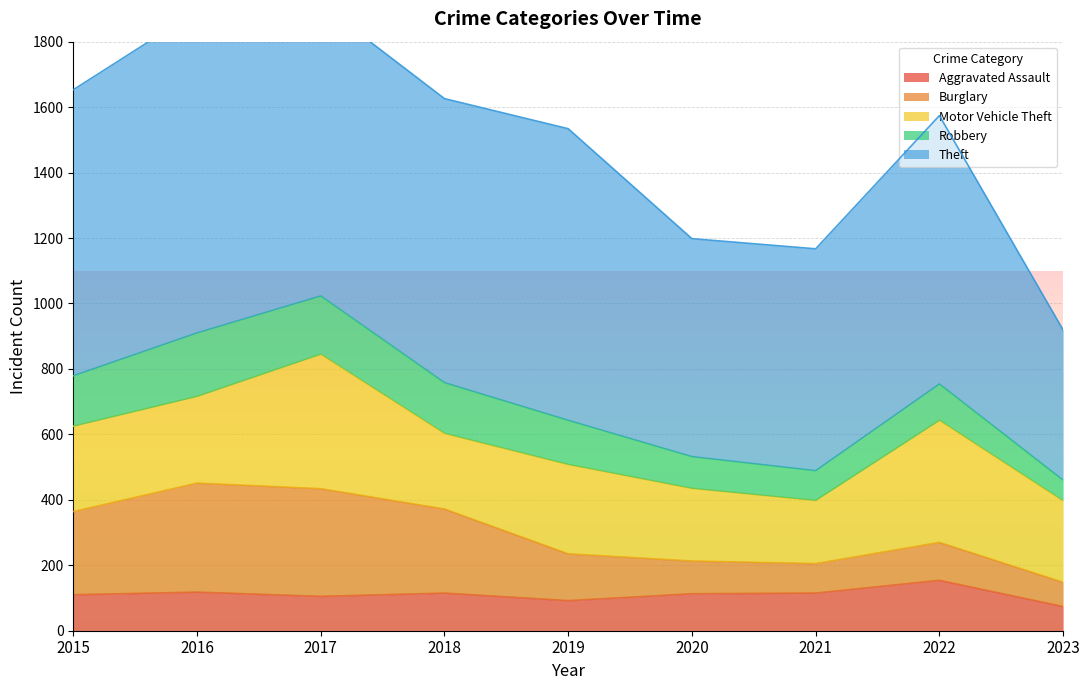

Rank the series at 2021 from highest to lowest value.

Theft, Motor Vehicle Theft, Aggravated Assault, Robbery, Burglary